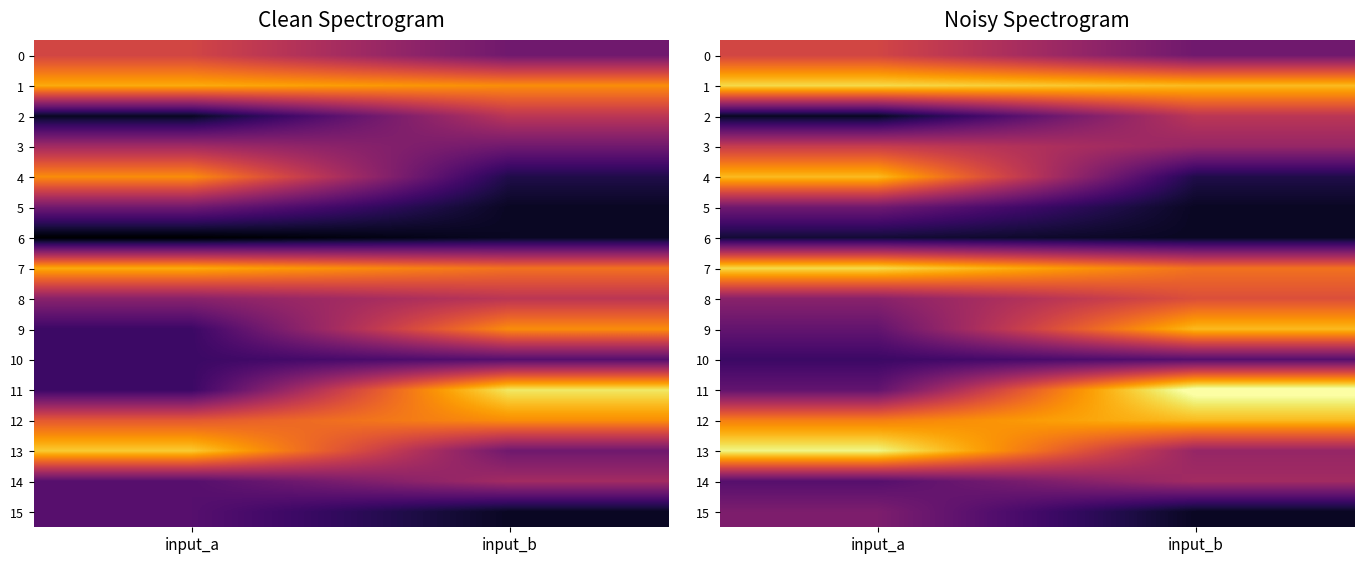

Which series changed the most between input_a and input_b?

11